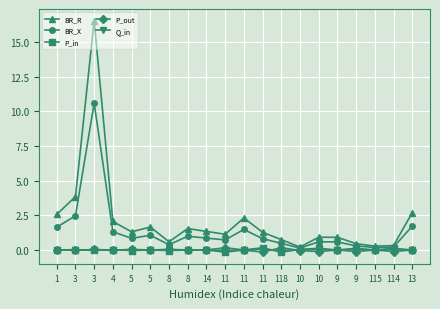

What are all the series names shown in the legend?

BR_R, BR_X, P_in, P_out, Q_in